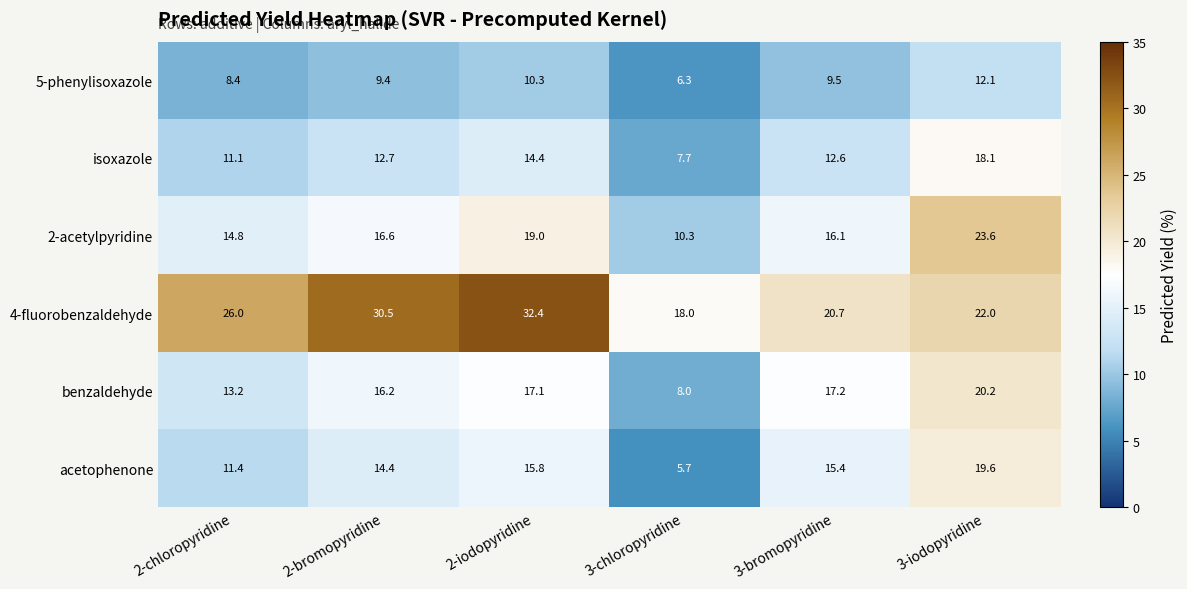

Between 2-bromopyridine and 2-iodopyridine, which series saw the biggest shift?

2-acetylpyridine